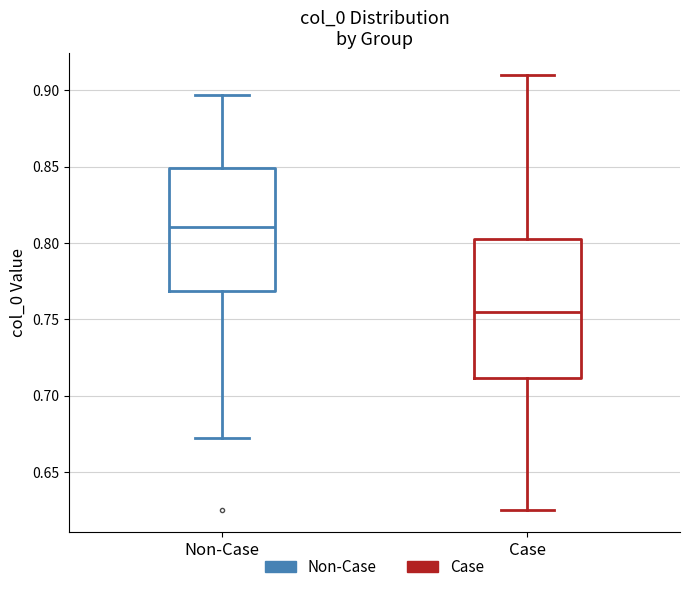

Reading left to right, read every box against the y-axis: the position of its median line, the range the box covers, and the ends of its whiskers. The values are not printed on the chart, so give them approximately, as read against the axis.

Non-Case: median 0.810, box 0.770 to 0.850, whiskers 0.675 to 0.895
Case: median 0.755, box 0.710 to 0.805, whiskers 0.625 to 0.910